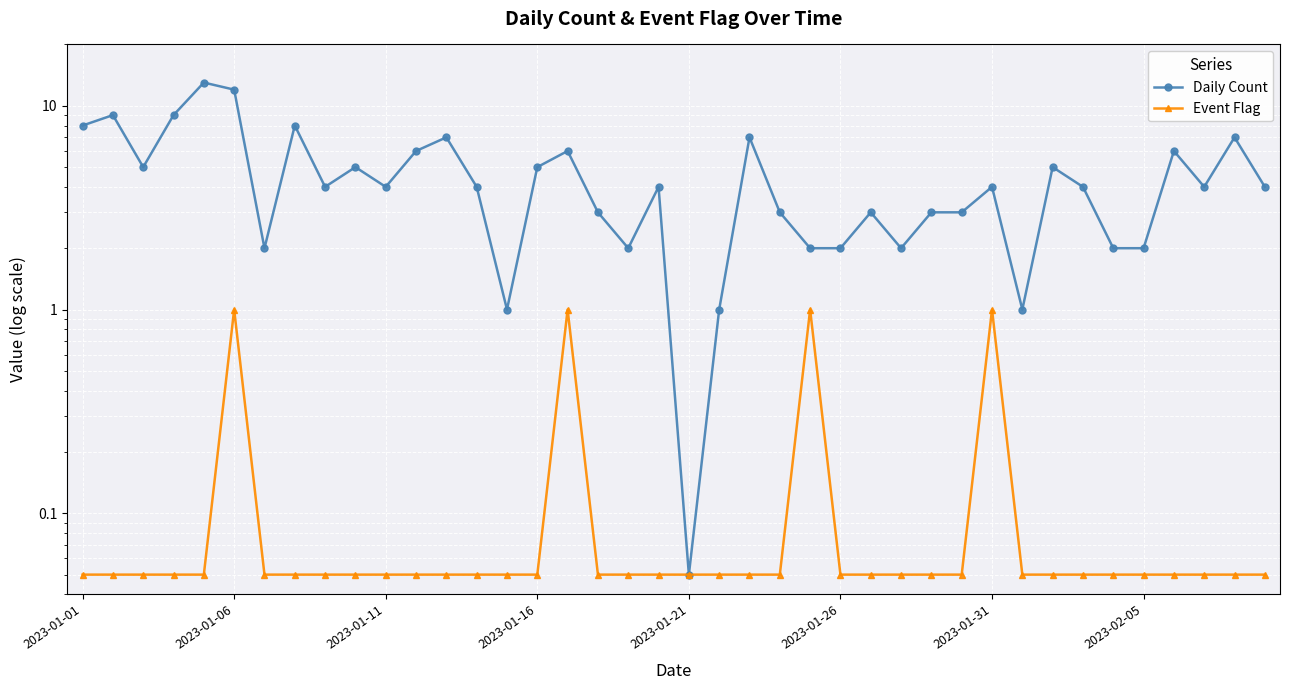

What is the total value across all series at 19?

4.0